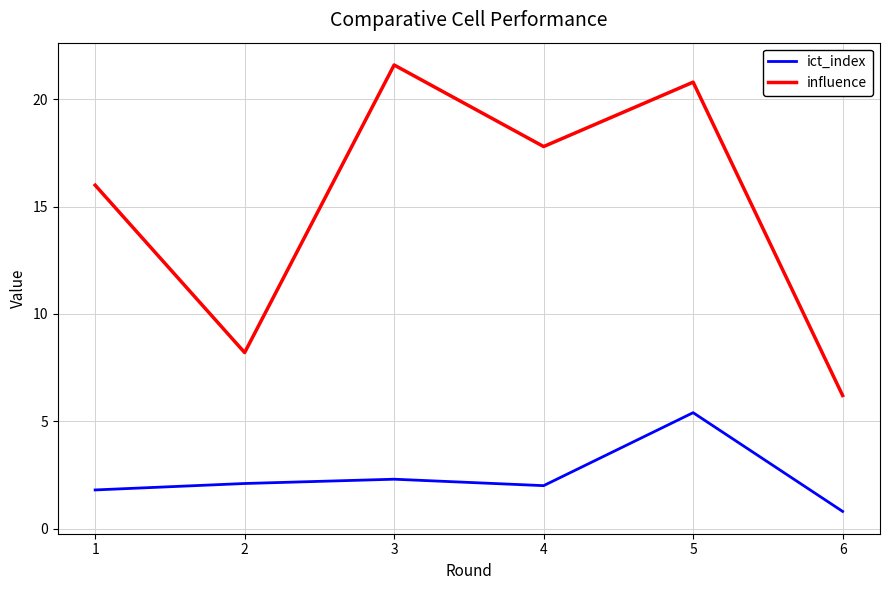

What is the average value of the influence series?

15.1